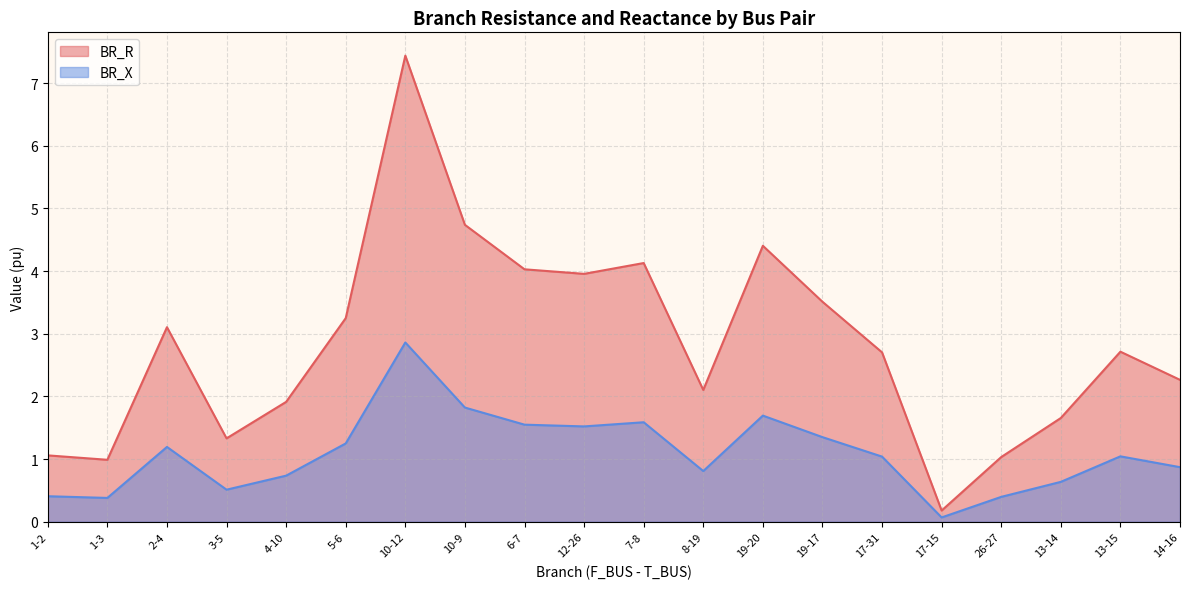

The value of BR_R at 13-15 is 2.7. True or false?

True